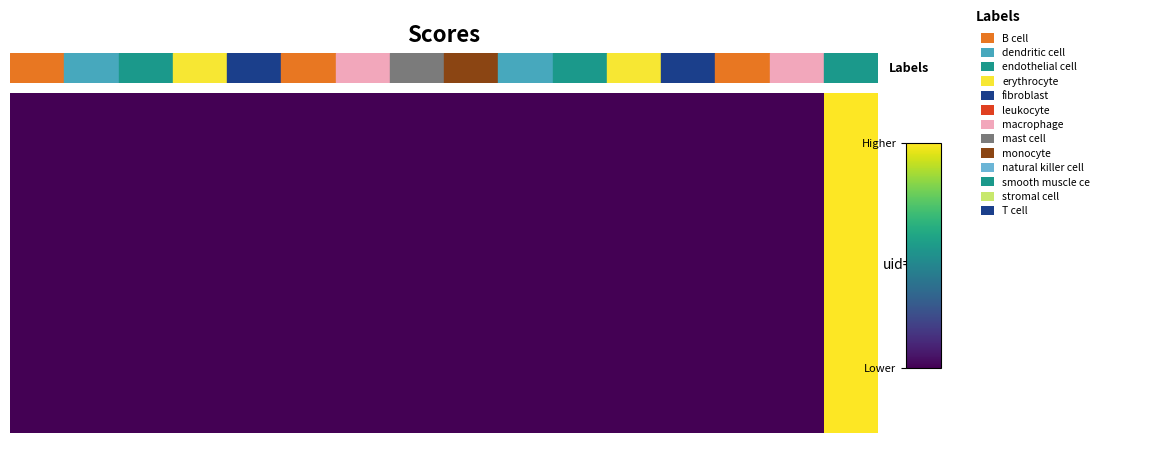

Reading left to right, extract all data points from this chart.

0	0	0	0	0	0	0	0	0	0	0	0	0	0	0	1